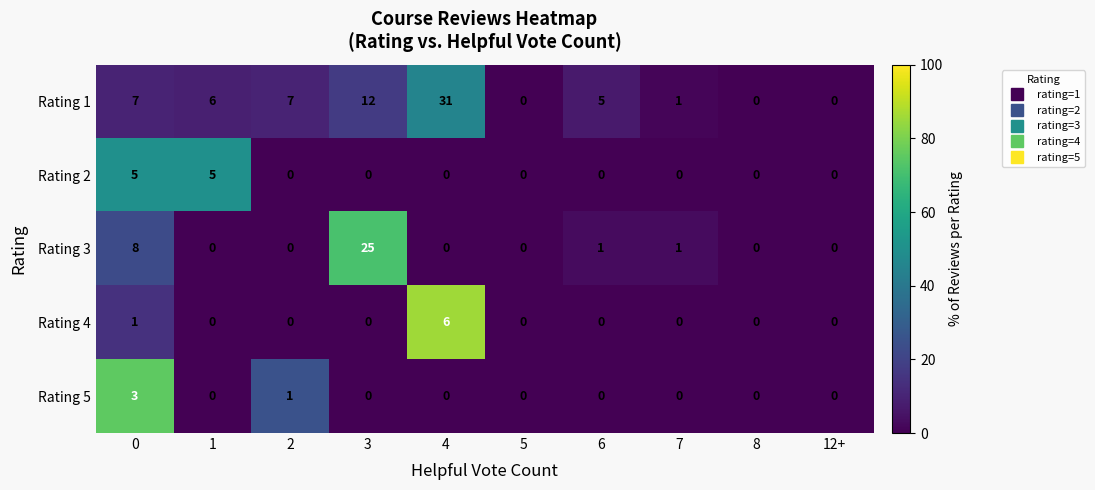

Which category has the highest value across all series?

4